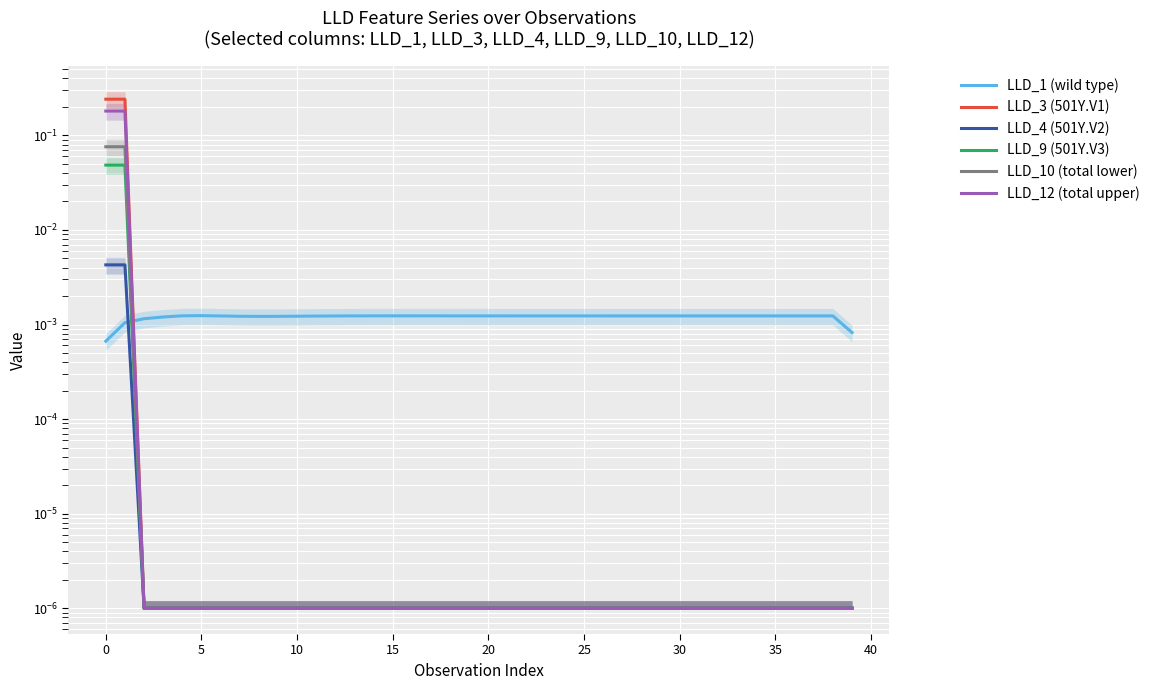

Does the chart display data point markers on the line(s)?

No